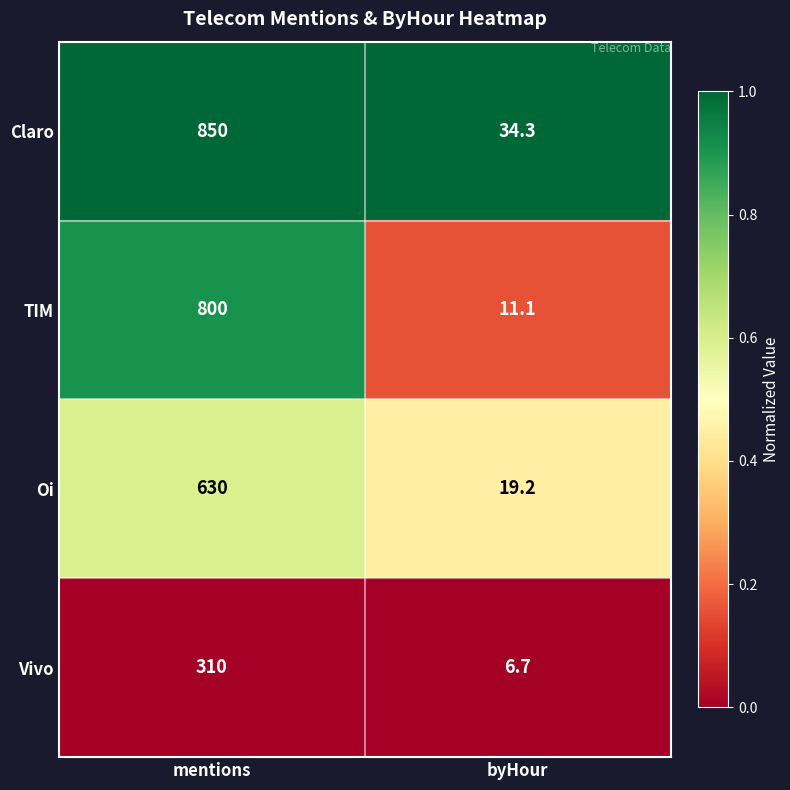

True or false: TIM has a value of 11.1 at byHour.

True